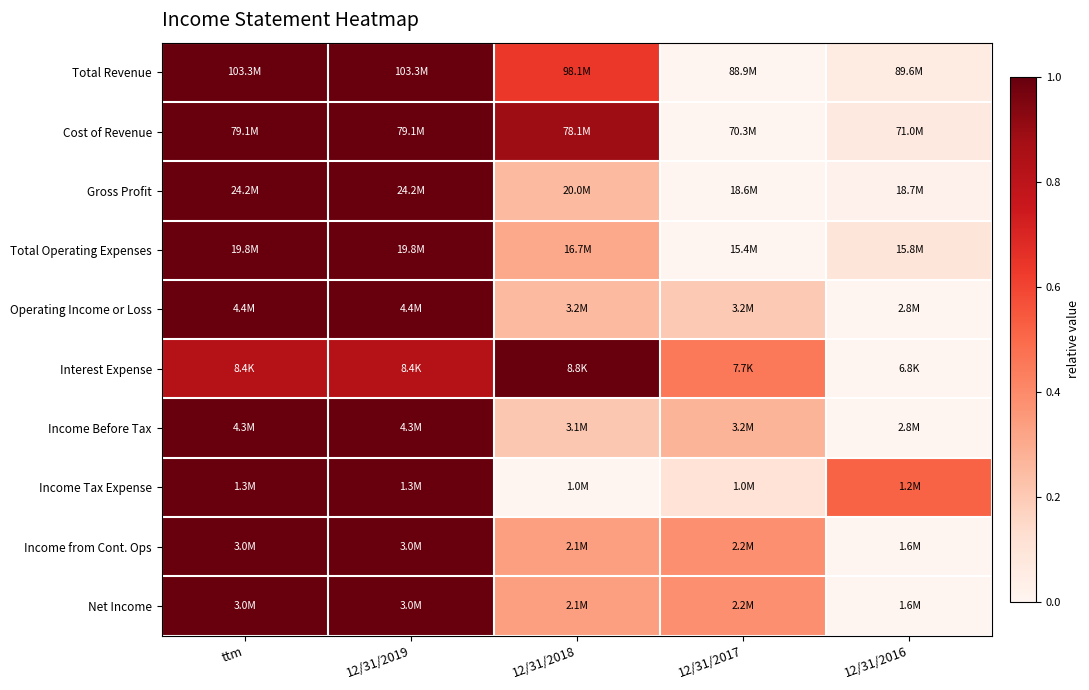

At which category does the chart reach its minimum across all series?

12/31/2017